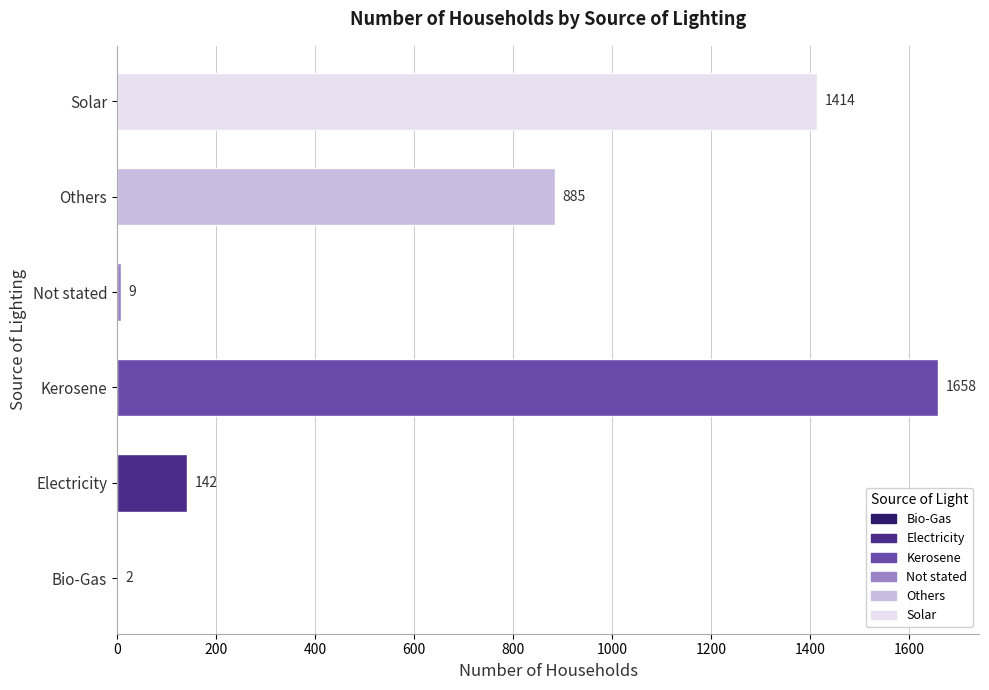

What is the sum of the values at Solar and Bio-Gas?

1416